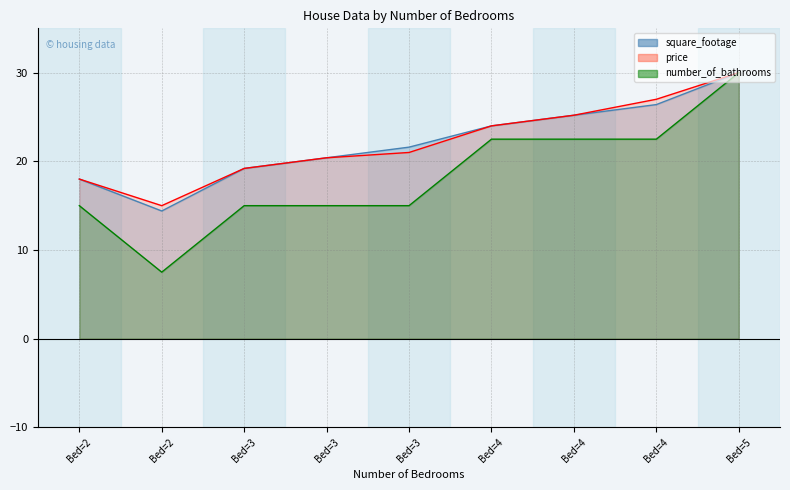

What is the approximate value of price at Bed=4?

25.2